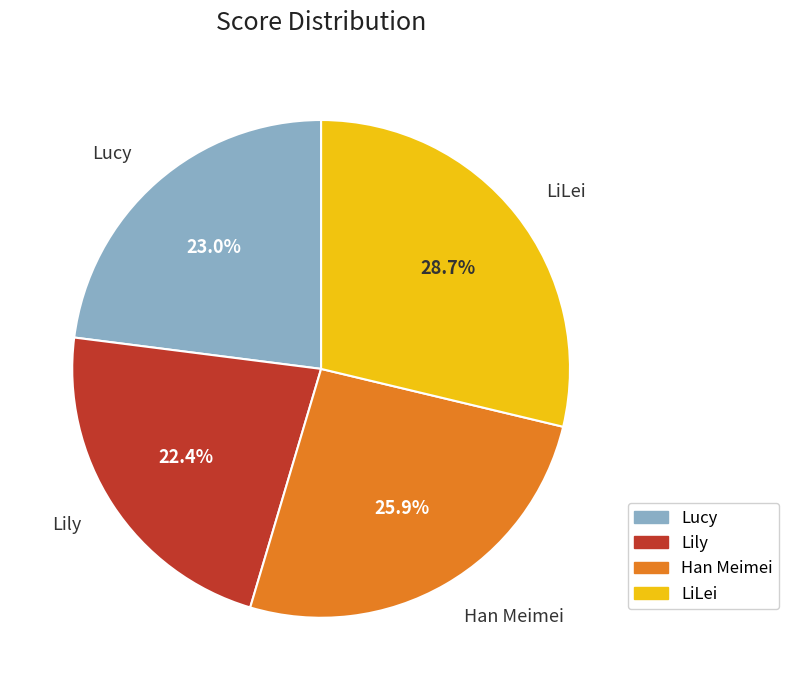

Does LiLei represent more than half of the total?

No